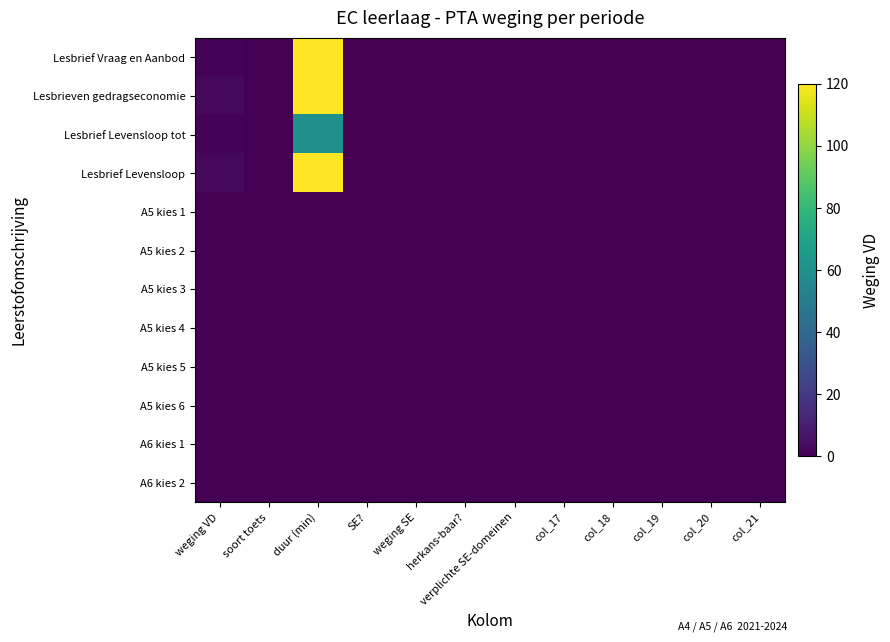

At col_21, list the series in order from smallest to largest.

Lesbrief Vraag en Aanbod, Lesbrieven gedragseconomie, Lesbrief Levensloop tot, Lesbrief Levensloop, A5 kies 1, A5 kies 2, A5 kies 3, A5 kies 4, A5 kies 5, A5 kies 6, A6 kies 1, A6 kies 2